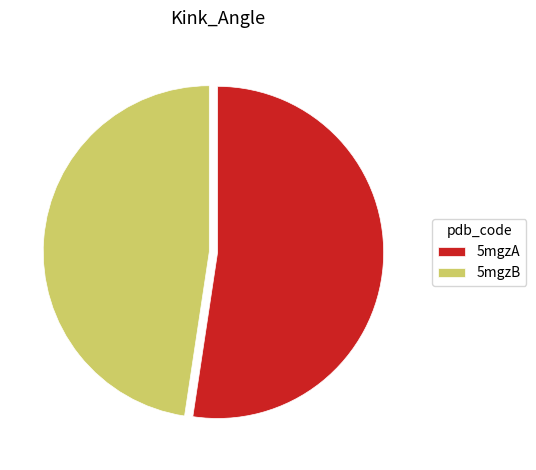

Does 5mgzB account for over 50% of the chart?

No